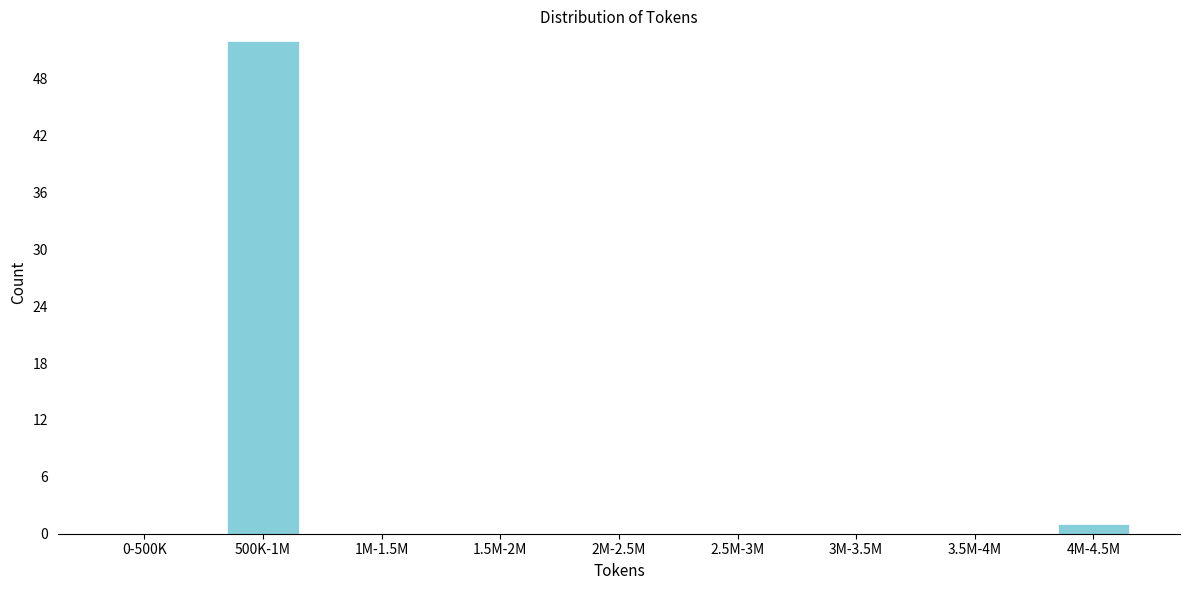

Reading left to right, extract all data points from this chart.

0-500K=0	500K-1M=52	1M-1.5M=0	1.5M-2M=0	2M-2.5M=0	2.5M-3M=0	3M-3.5M=0	3.5M-4M=0	4M-4.5M=1